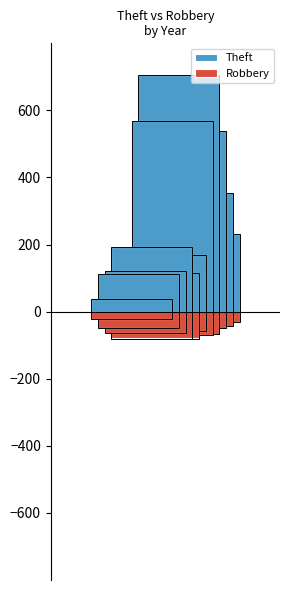

Reading right to left, extract all data points from this chart.

Theft: 2025=39	2024=113	2023=122	2022=194	2021=116	2020=168	2019=568	2018=705	2017=538	2016=354	2015=233
Robbery: 2025=23	2024=48	2023=64	2022=80	2021=80	2020=57	2019=69	2018=67	2017=49	2016=44	2015=30